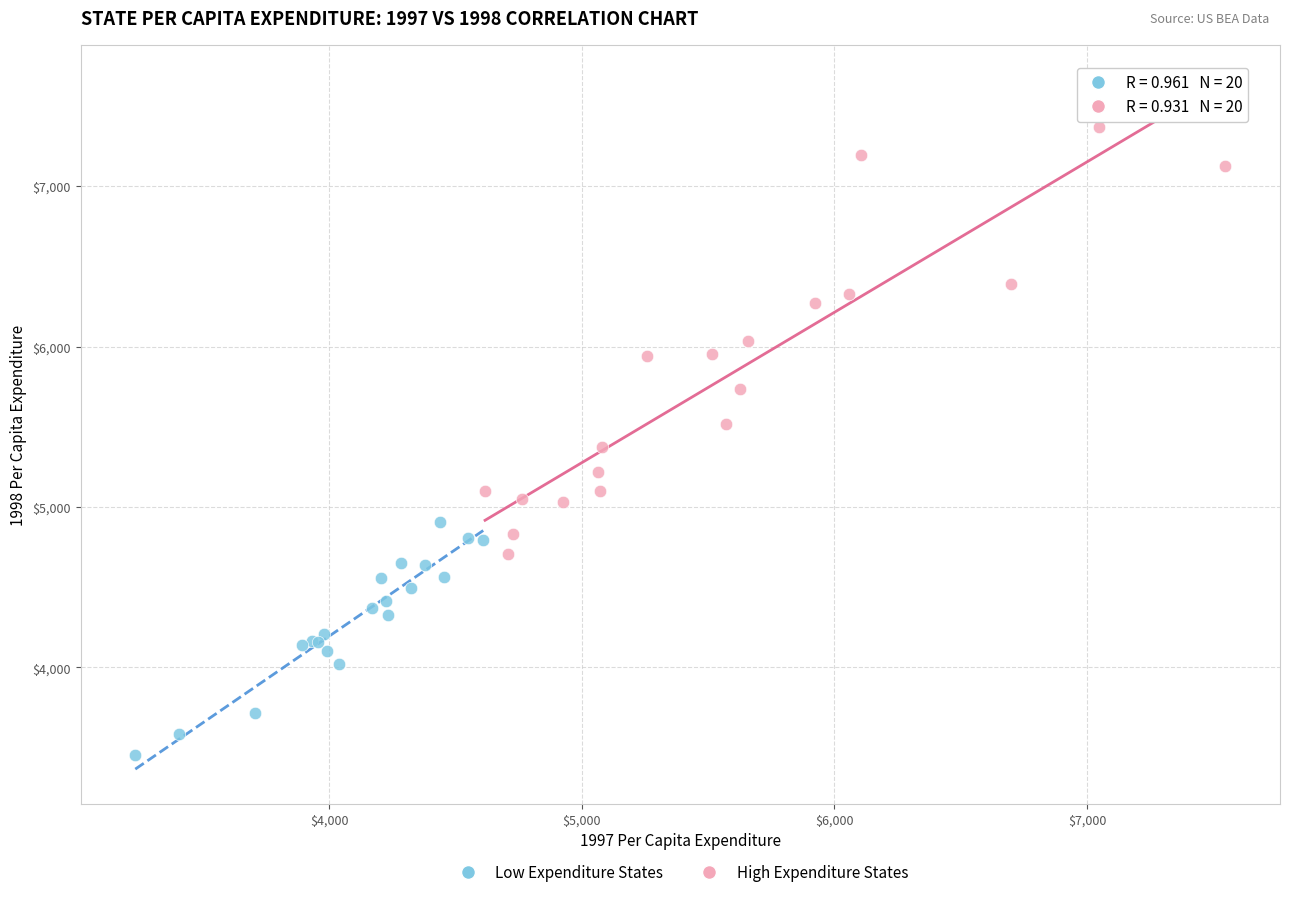

Which series has the largest Y range (max minus min)?

High Expenditure States